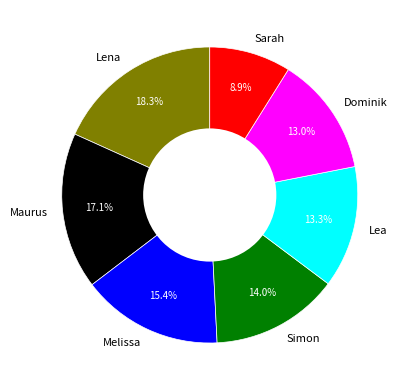

To the nearest percent, what is the difference between the Melissa and Lea slice percentages?

2%